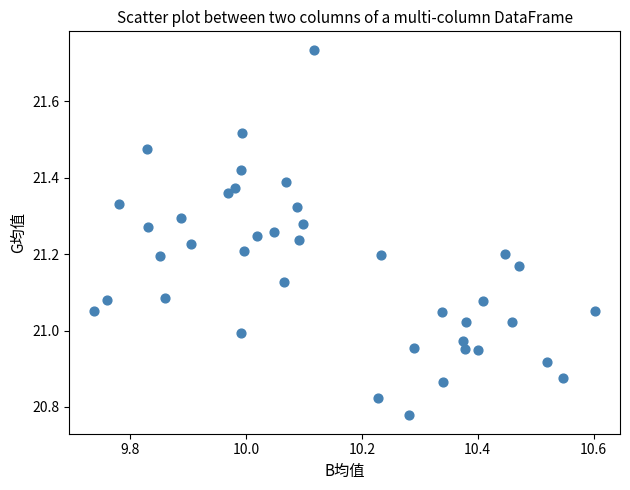

What is the range of Y values (max minus min)?

1.0